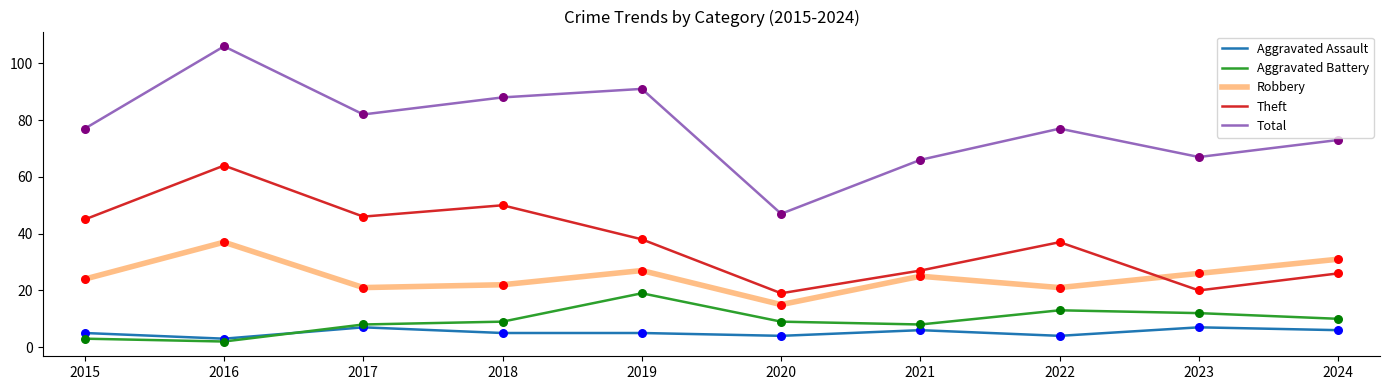

What is the total value across all series at 2019?

180